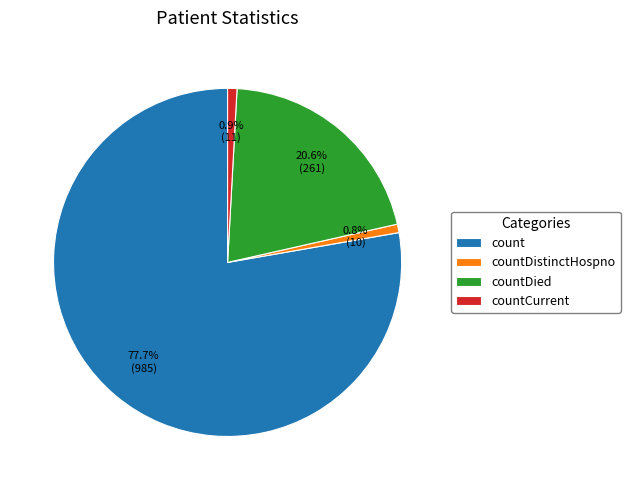

Count the number of slices in the pie.

4